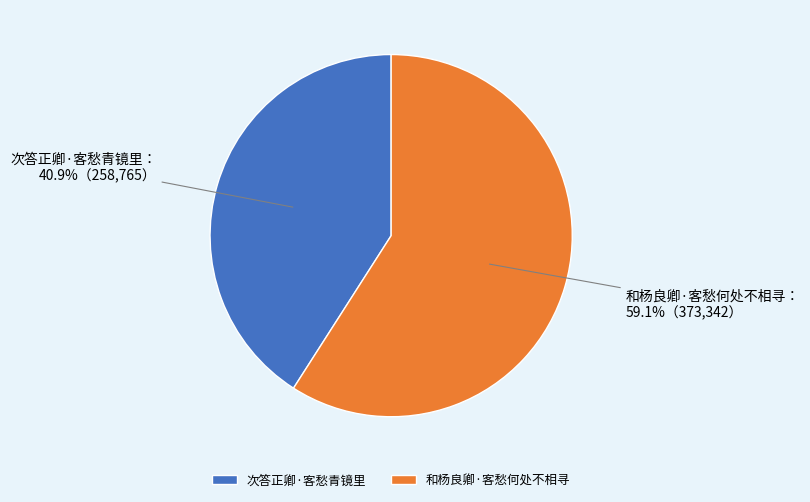

Which has a higher value, 次答正卿·客愁青镜里 or 和杨良卿·客愁何处不相寻?

和杨良卿·客愁何处不相寻